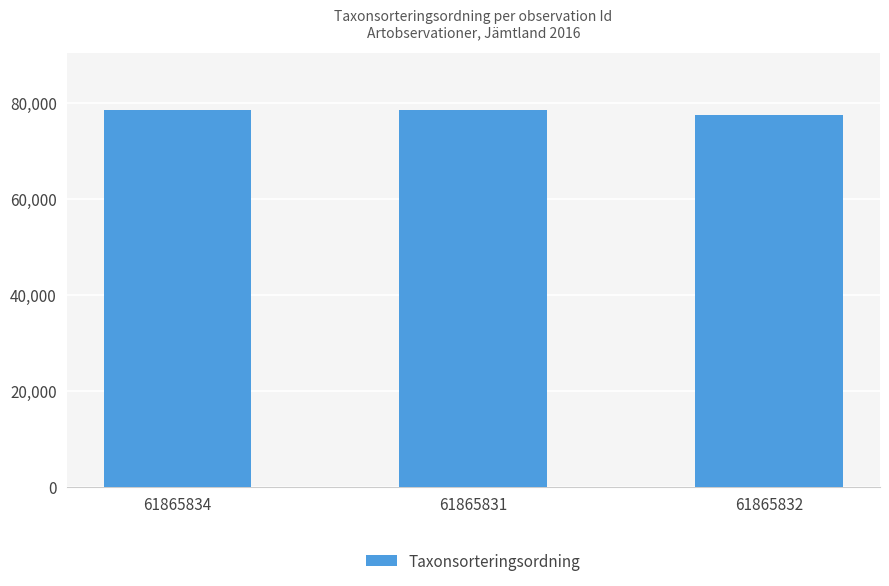

What is the difference between the values at 61865834 and 61865831?

66